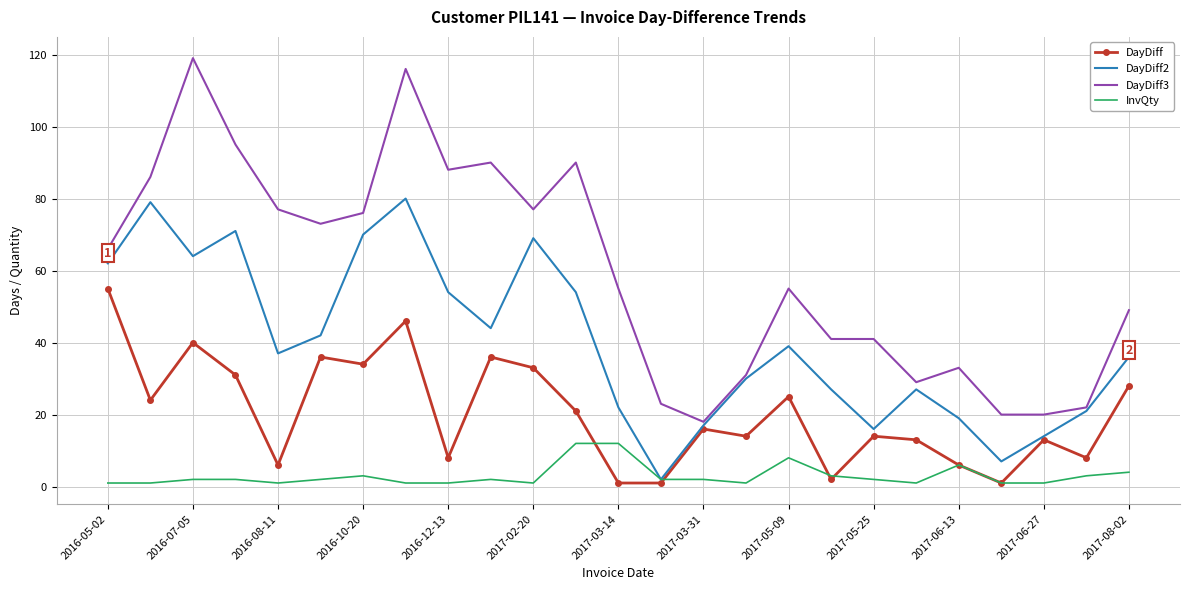

List the series in order of their peak value, lowest first.

InvQty, DayDiff, DayDiff2, DayDiff3